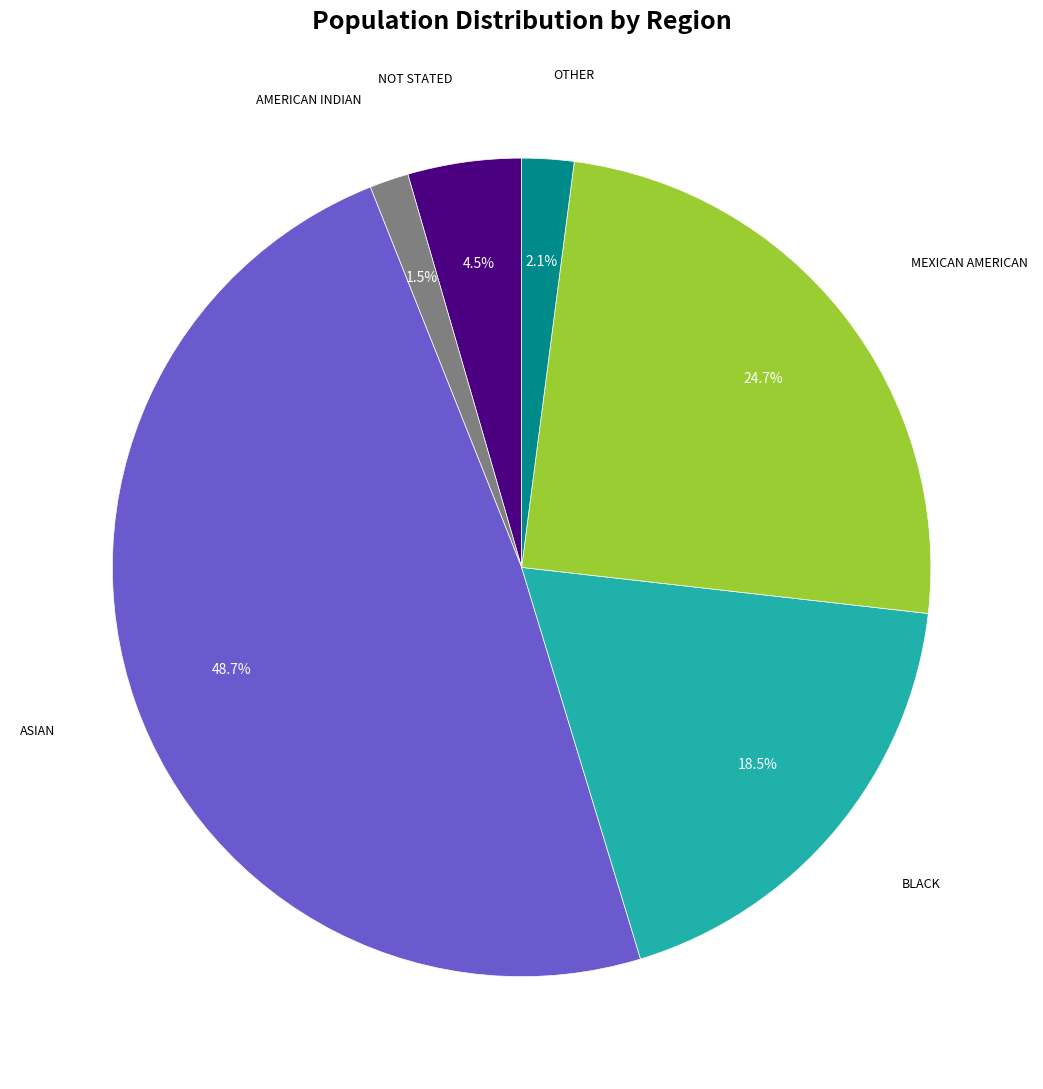

Does any single category account for the majority?

No